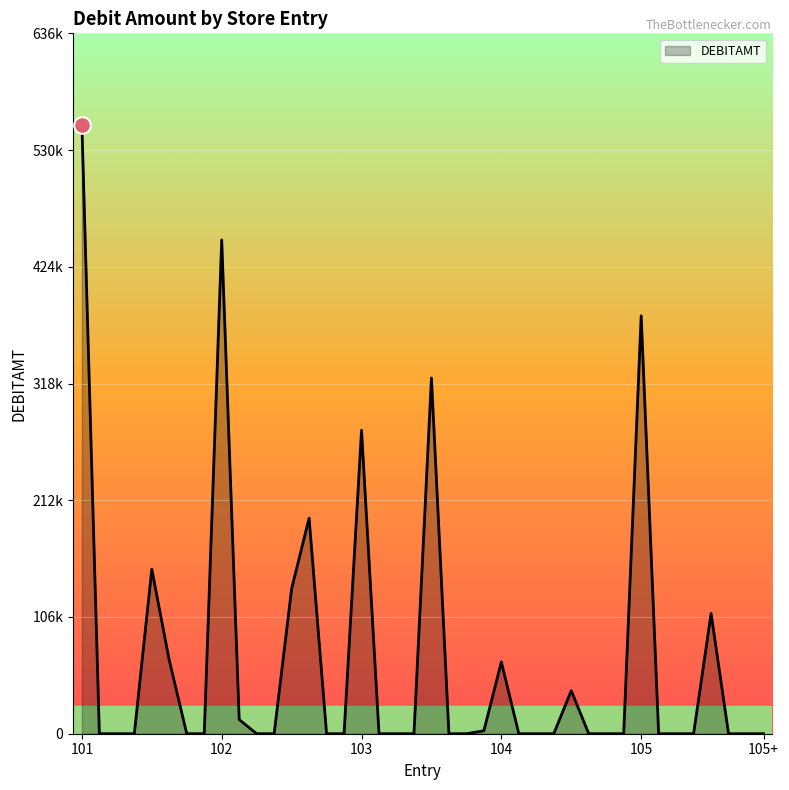

Does the chart have visible grid lines?

Yes